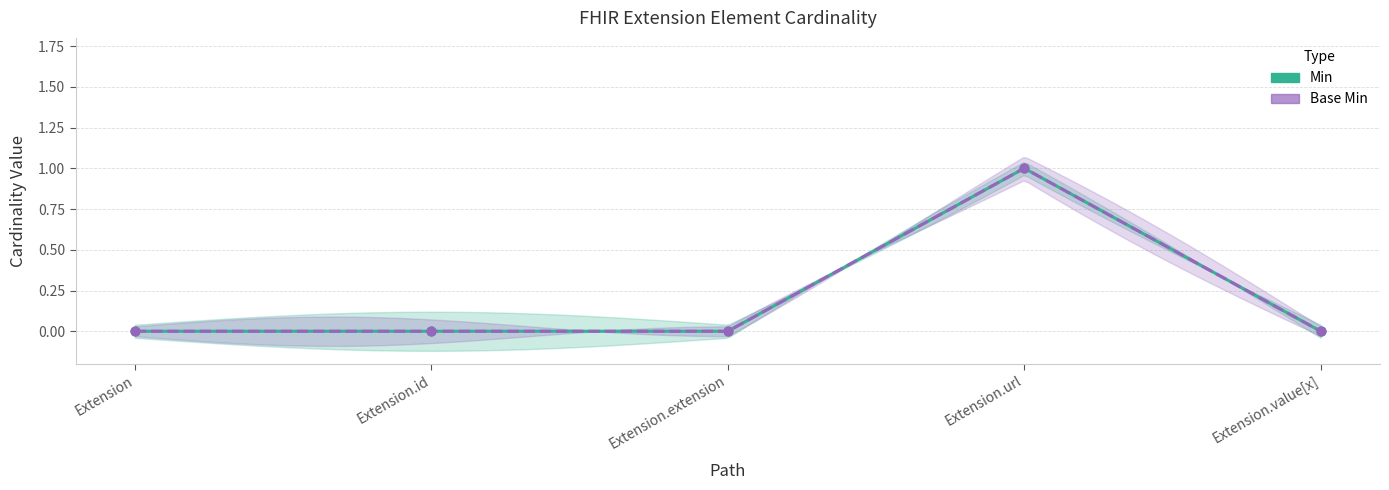

At how many categories does at least one series exceed 0?

1